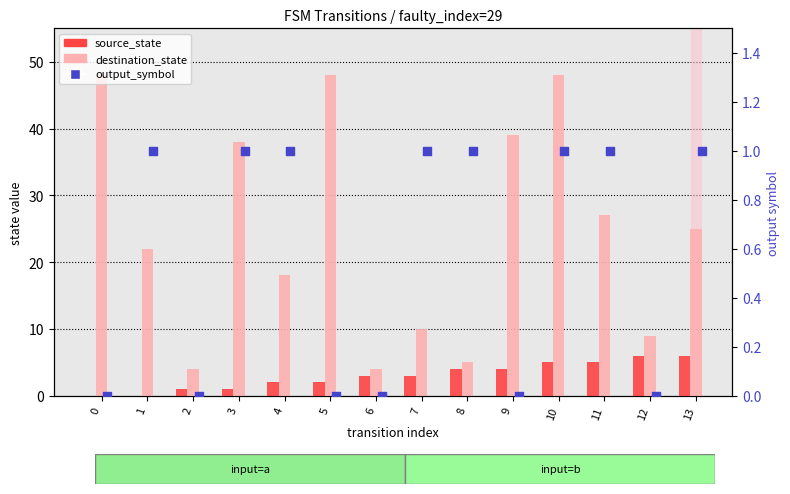

At how many categories does at least one series exceed 5?

11